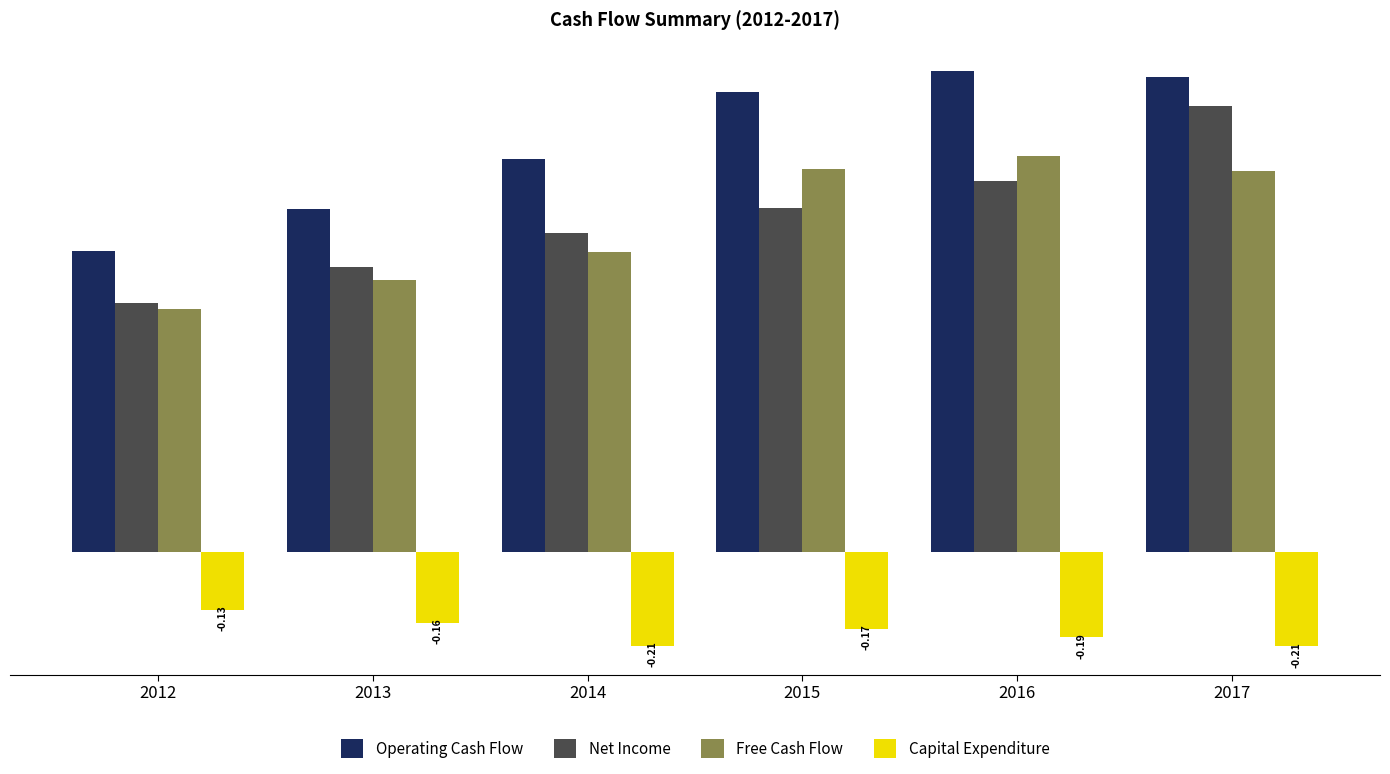

How many distinct data groups are displayed?

4